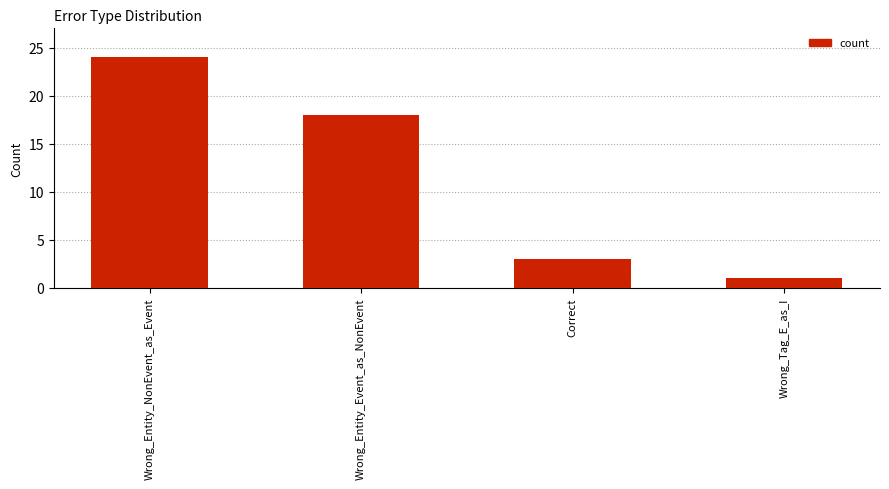

Which category has the highest value across all series?

Wrong_Entity_NonEvent_as_Event